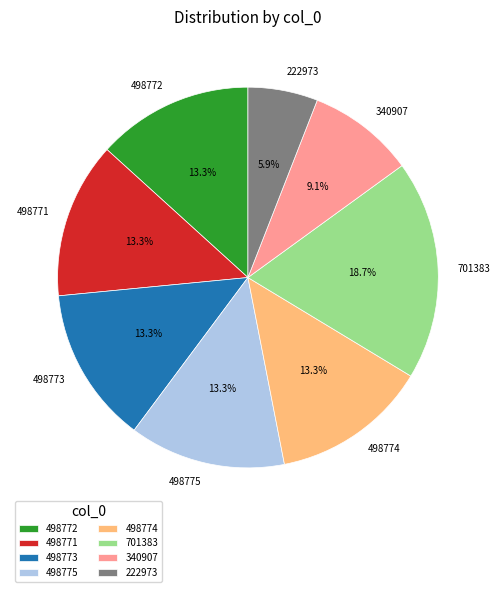

How many slices are in this pie chart?

8